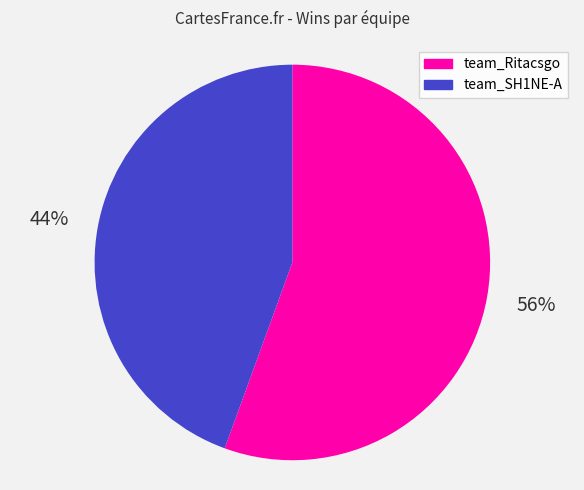

Combined, do team_Ritacsgo and team_SH1NE-A account for over 50%?

Yes